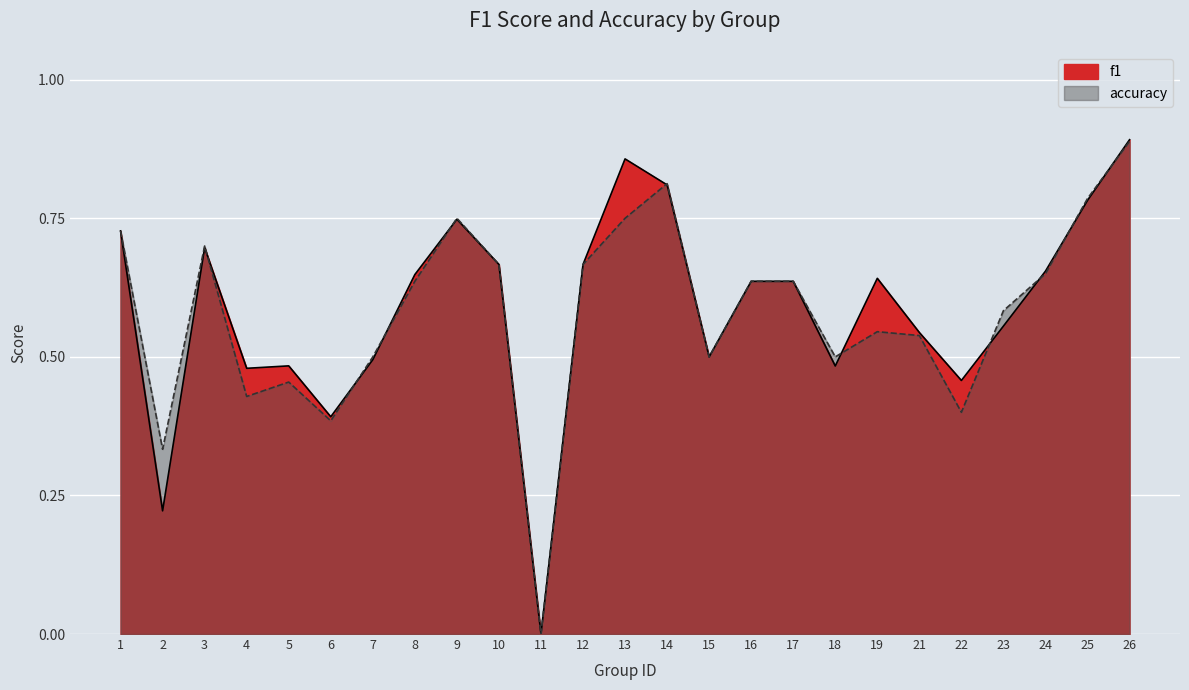

Between which two adjacent categories do accuracy and f1 first intersect?

3 and 4